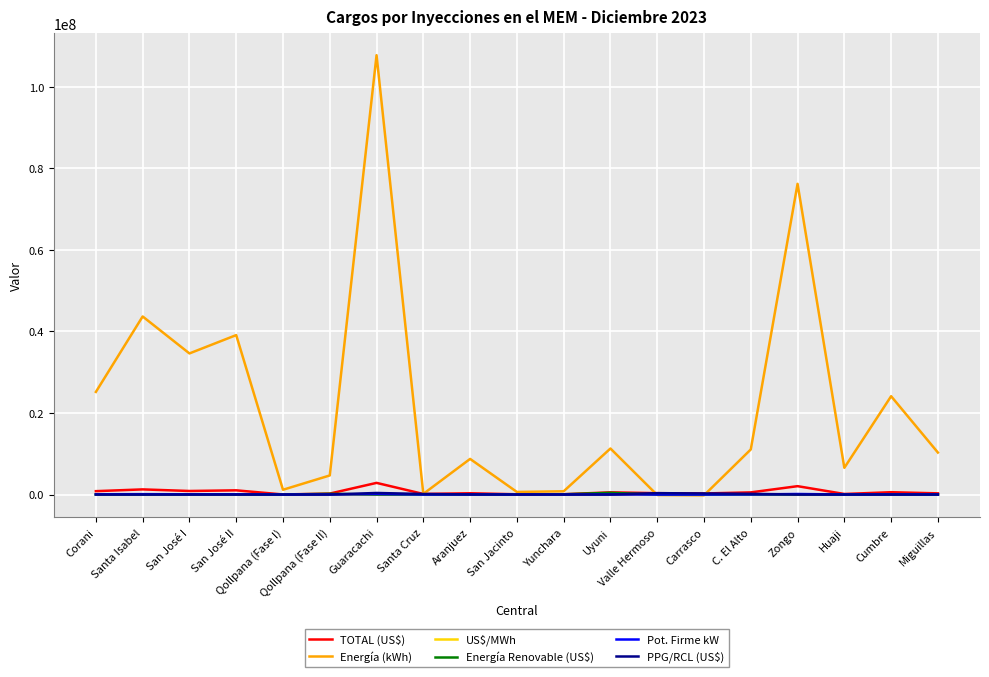

Is this an area chart (filled region under the line)?

No